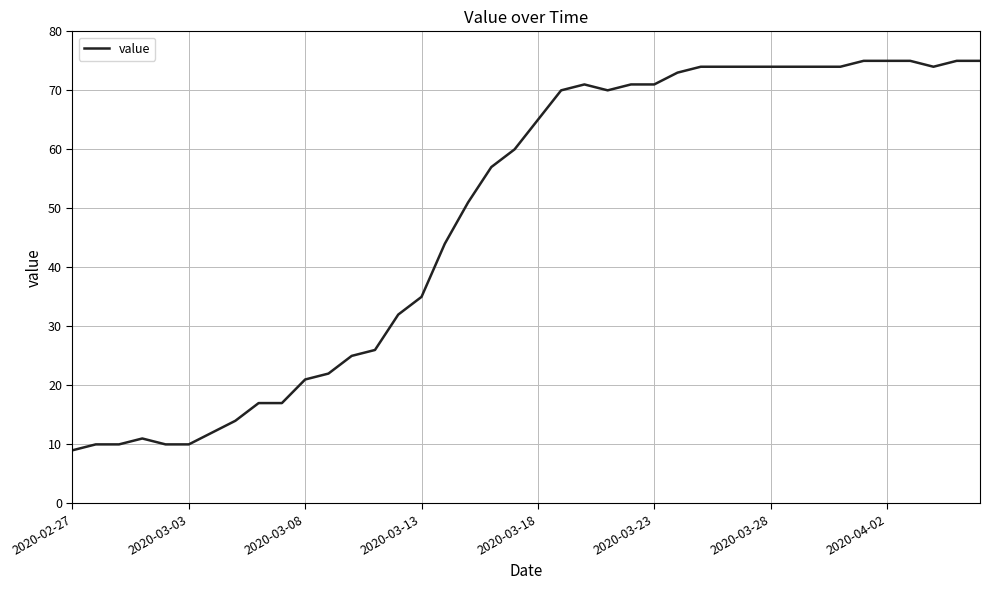

How many interior local peaks (higher than both neighbors) does the data have?

2